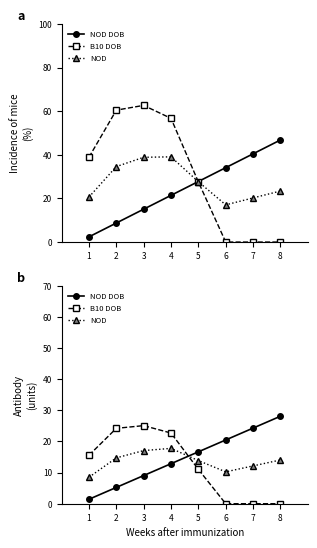

At 6, list the series in order from largest to smallest.

NOD DOB, NOD, B10 DOB